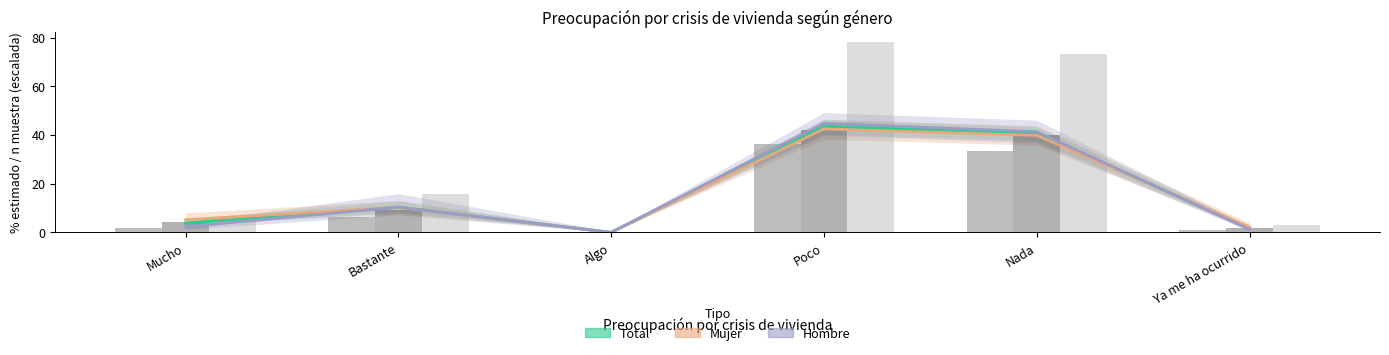

Rank the series at Algo from lowest to highest value.

Total (estimación), Mujer (estimación), Hombre (estimación), n Hombre, n Mujer, n Total